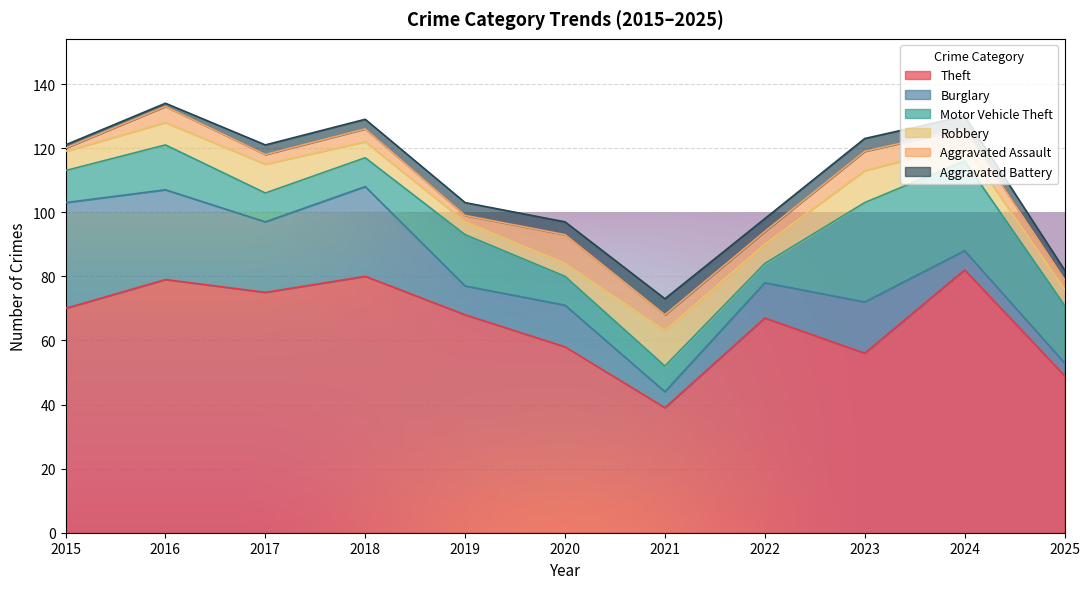

At which label does Aggravated Assault first exceed 4?

2016